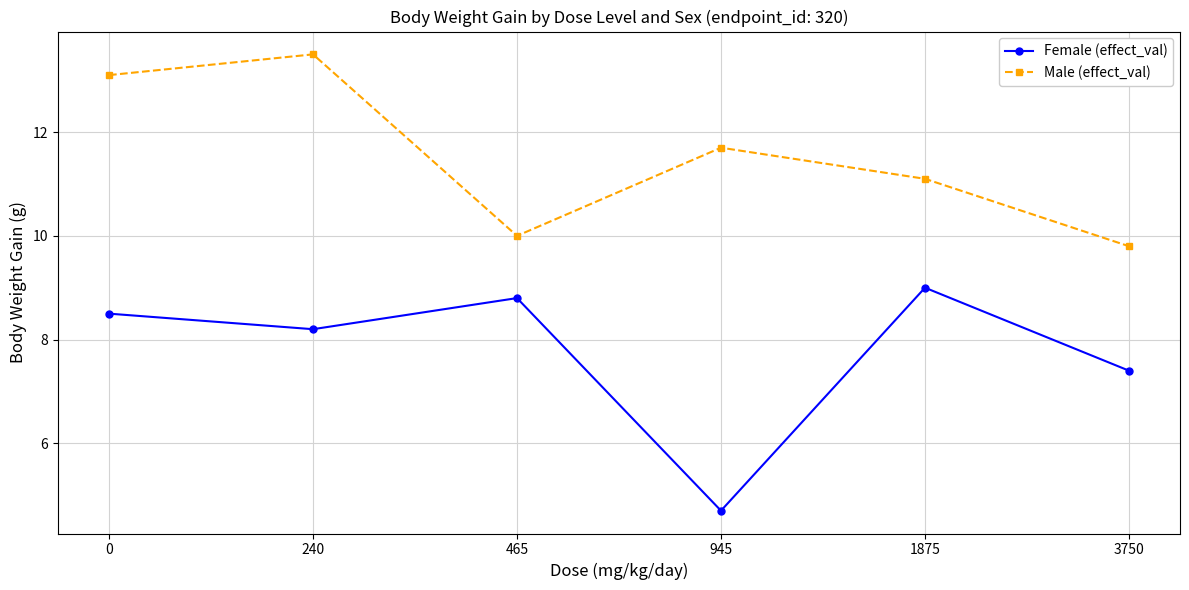

At 3750, list the series in order from largest to smallest.

Male (effect_val), Female (effect_val)